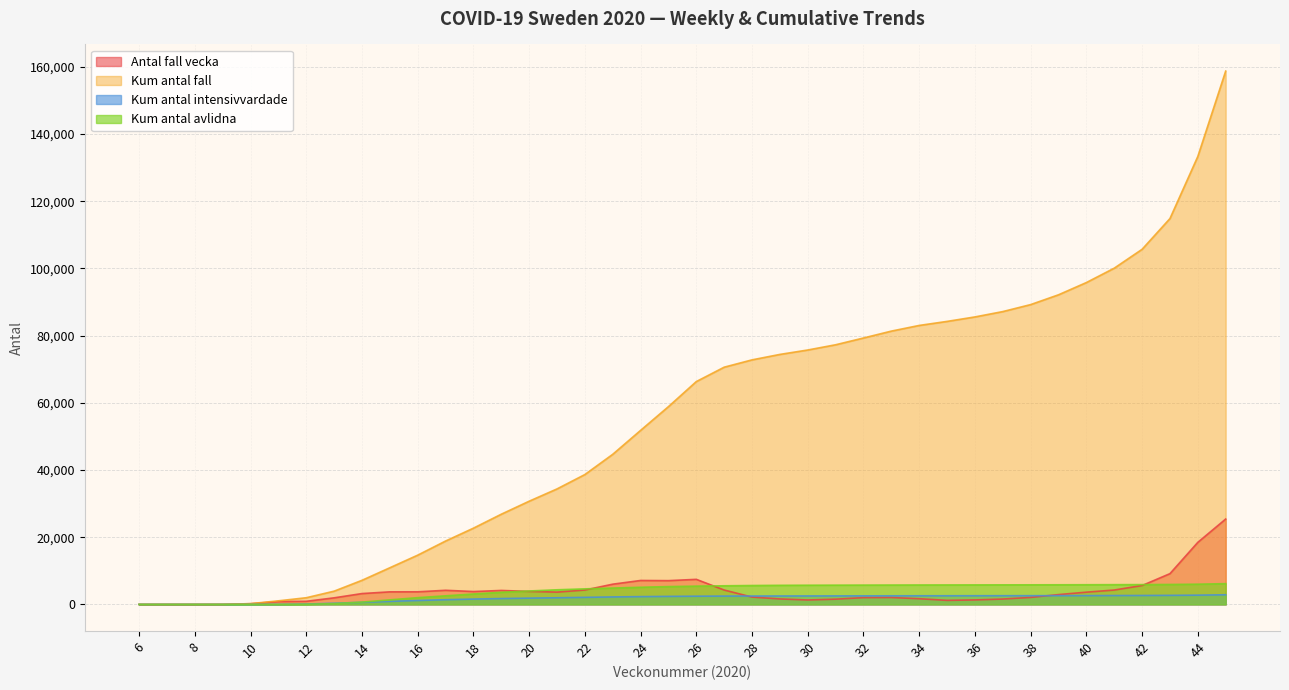

What is the difference between the Kum_antal_fall values at 32 and 26?

12963